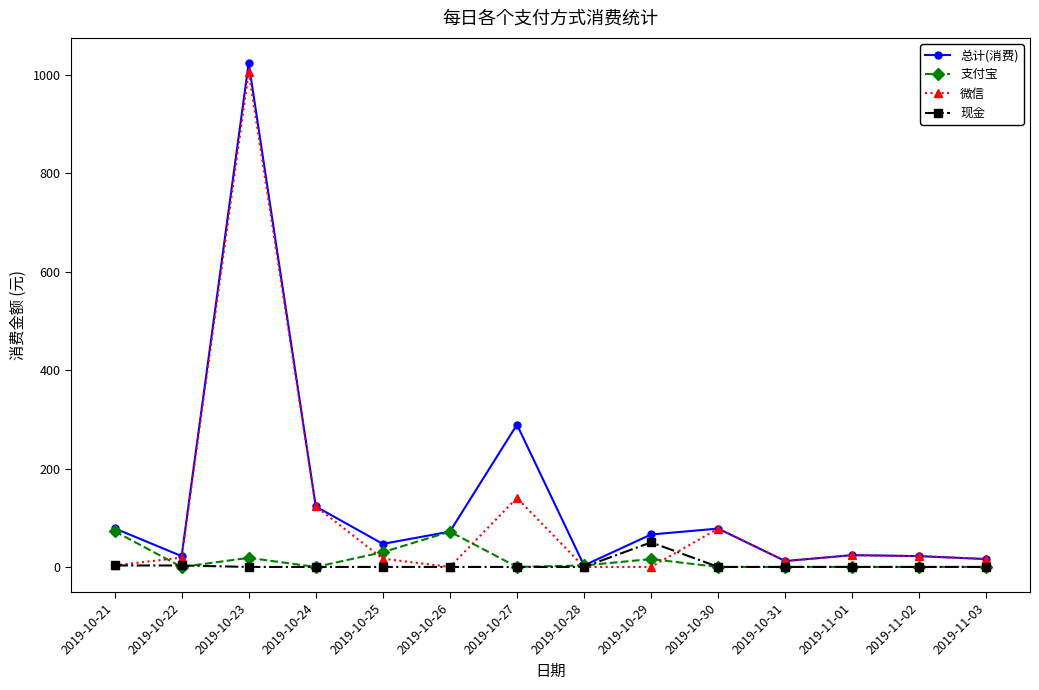

Which category has the highest value in the 现金 series?

2019-10-29